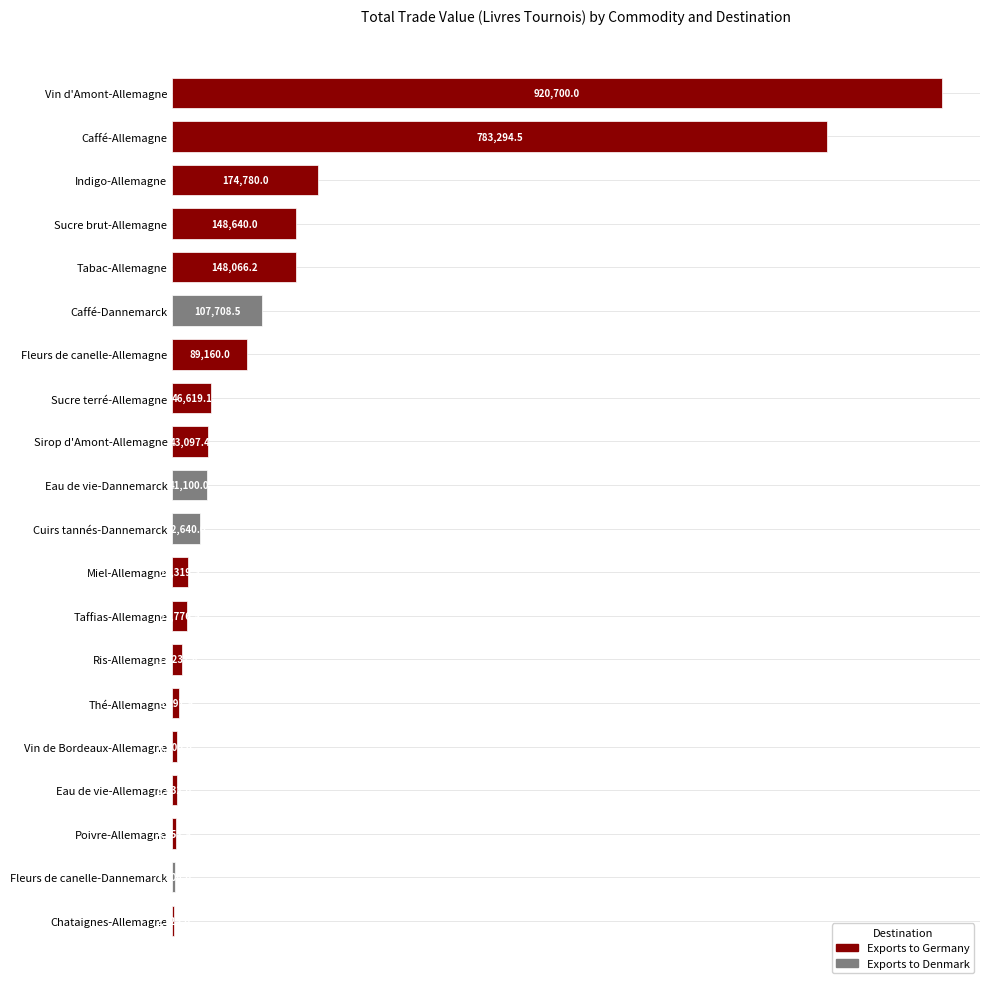

True or false: the data shows 156505.4 at Caffé-Dannemarck.

False